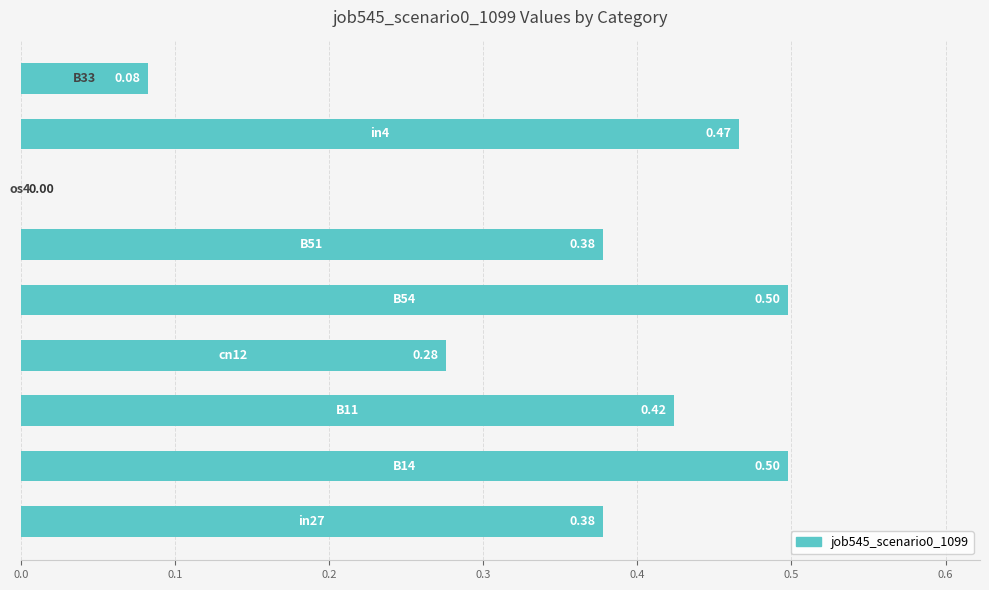

What is the sum of all values?

3.0